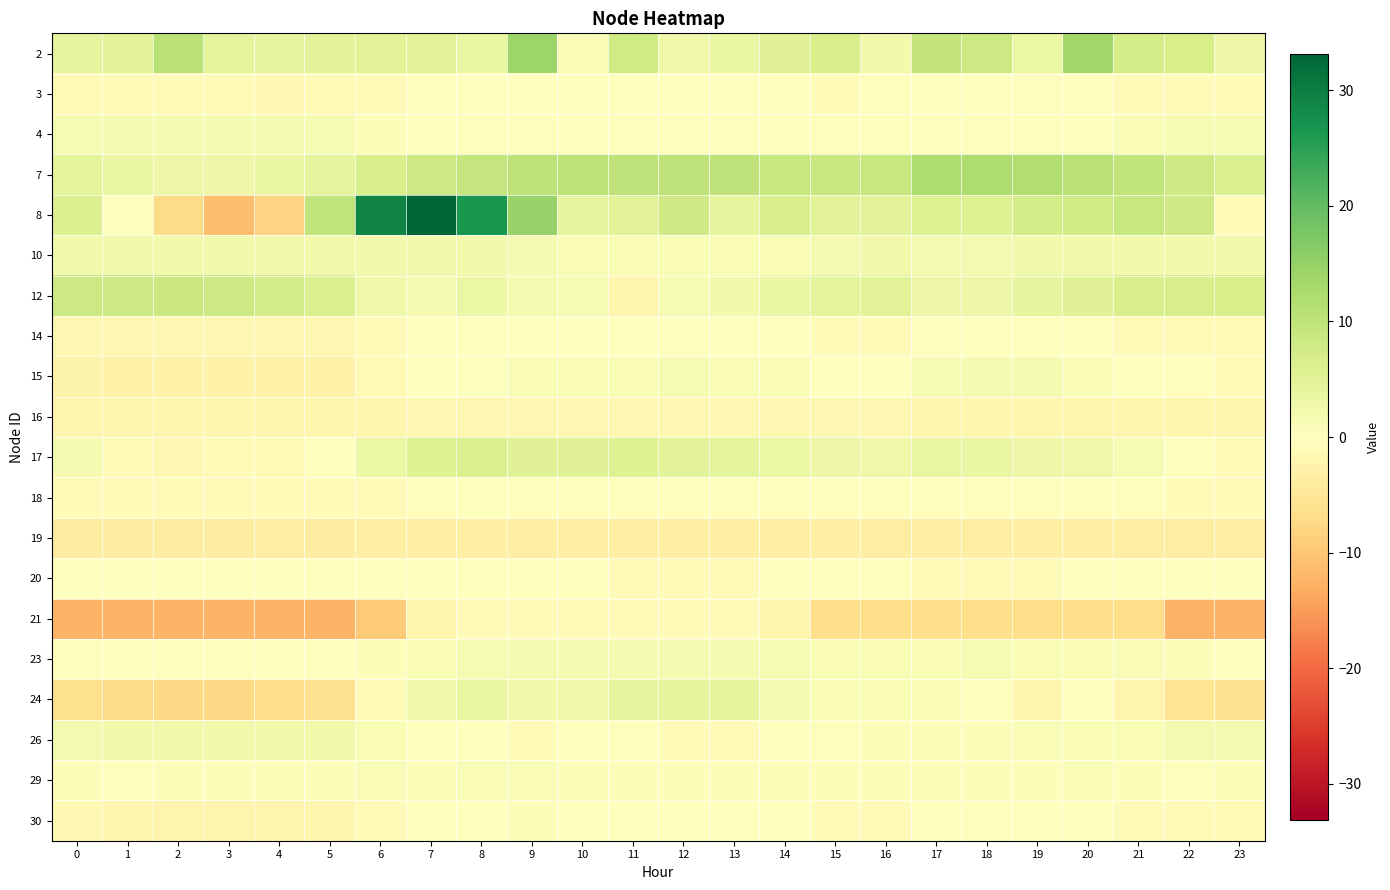

What is the total value across all series at 16?

15.1